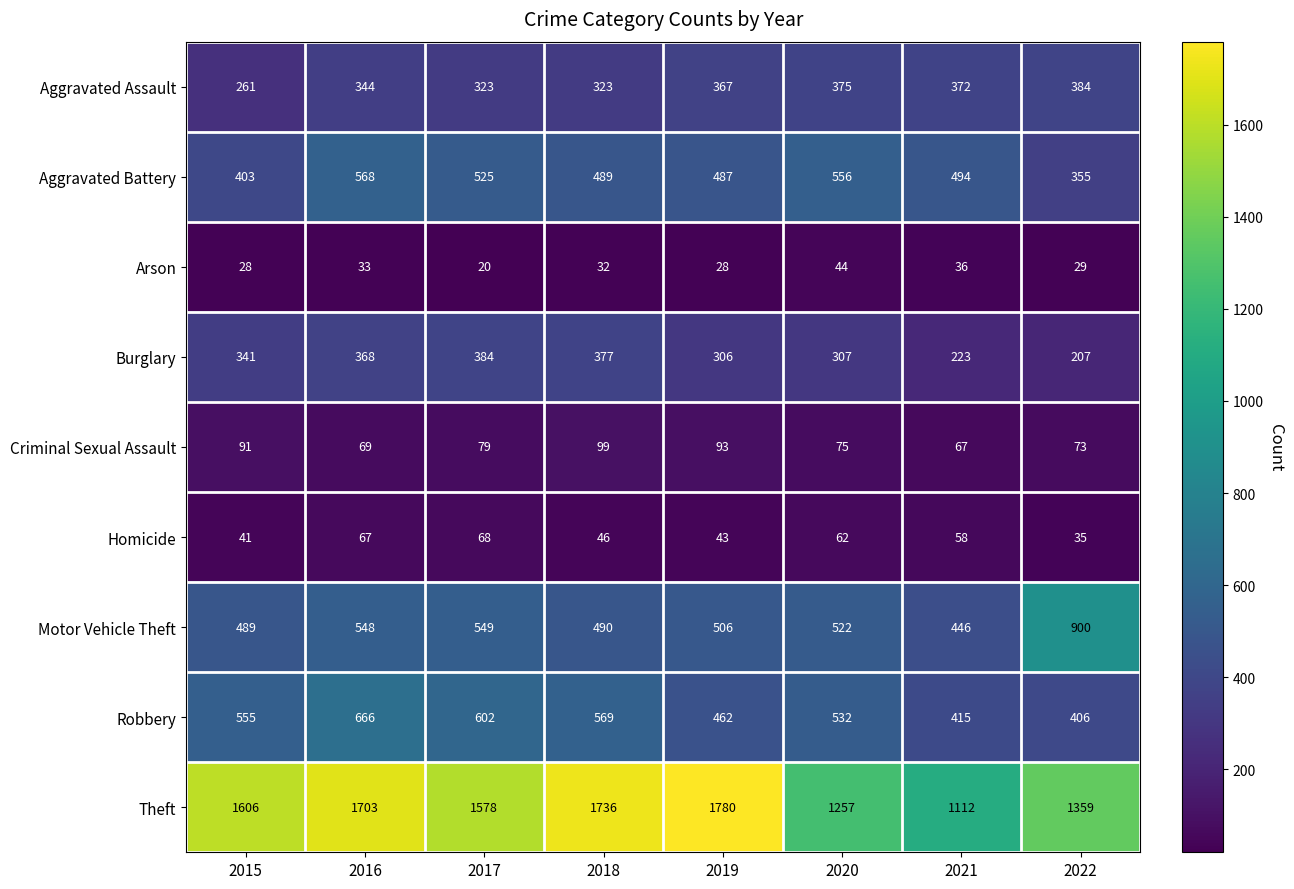

What is the maximum value shown in the chart?

1780